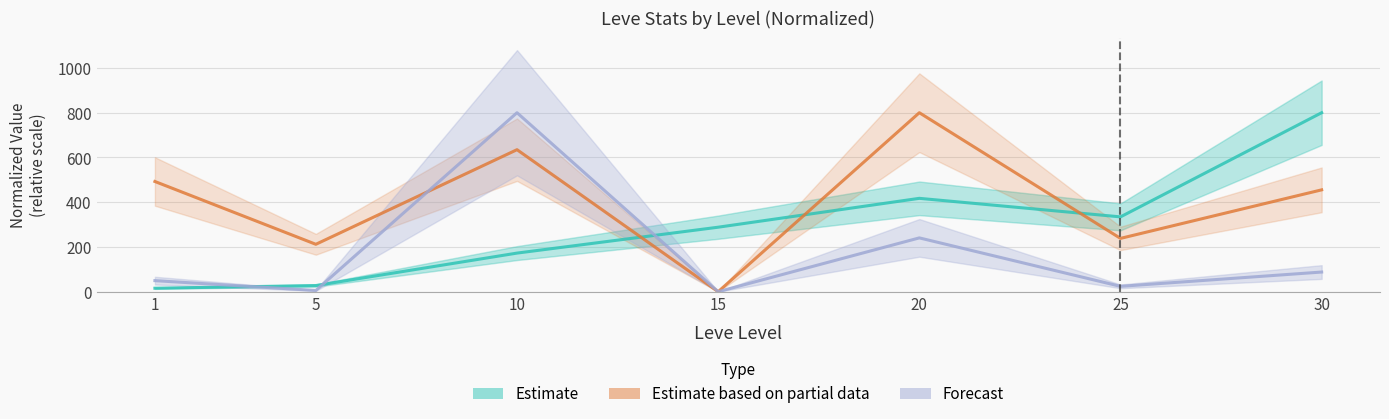

The Estimate series shows 75.2 at 10. True or false?

False